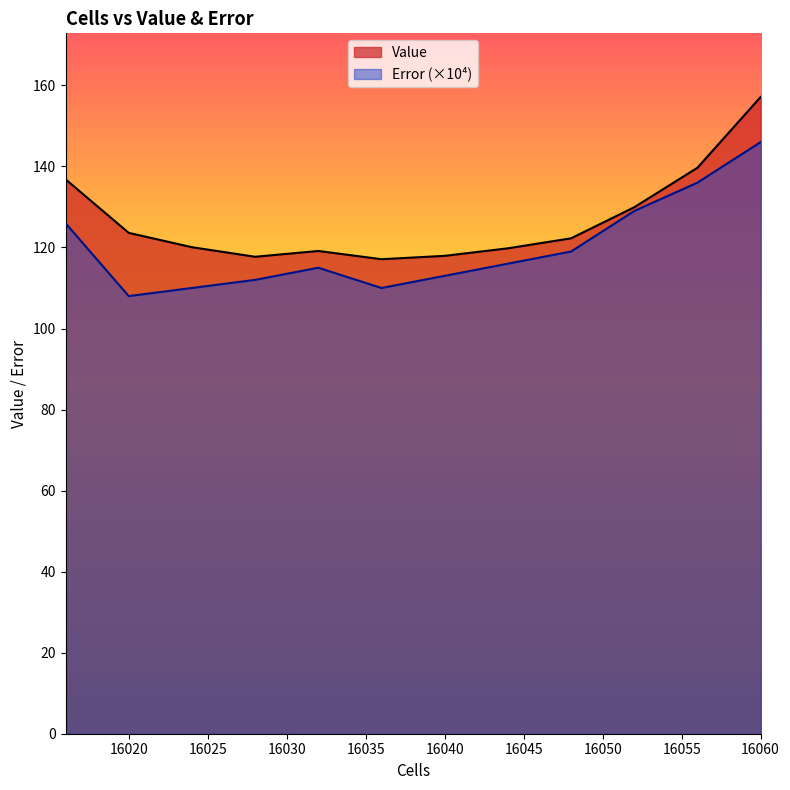

Between 16036 and 16056, which series saw the biggest shift?

Error